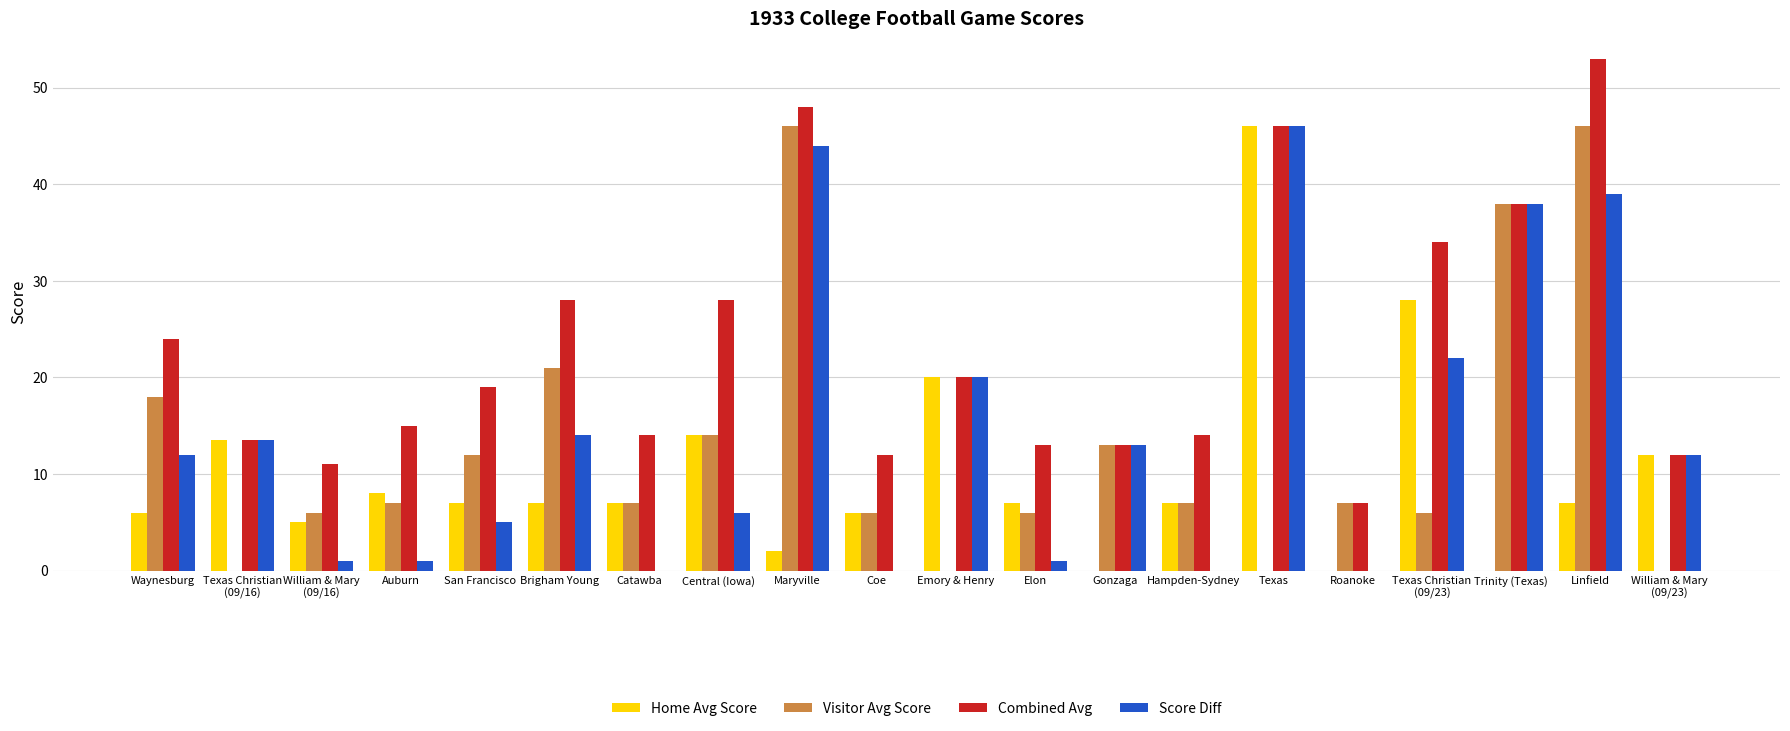

How many data points does each series have?

20